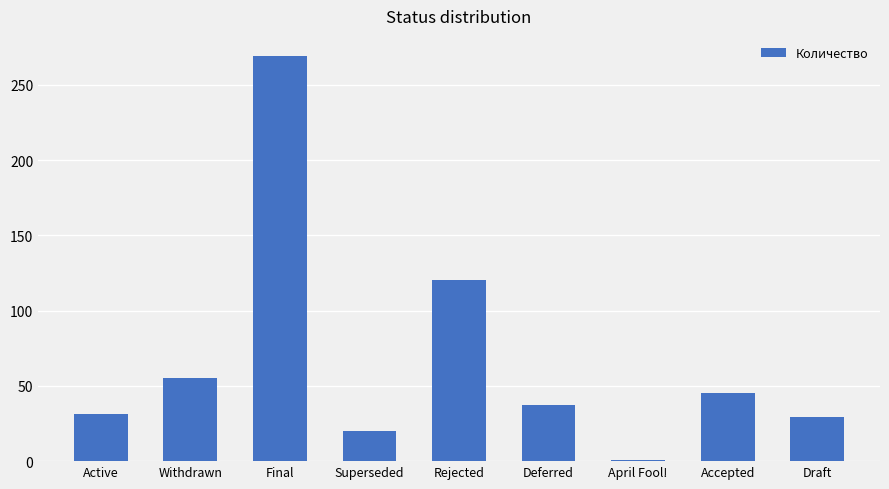

What is the change in value from Final to Accepted?

-224